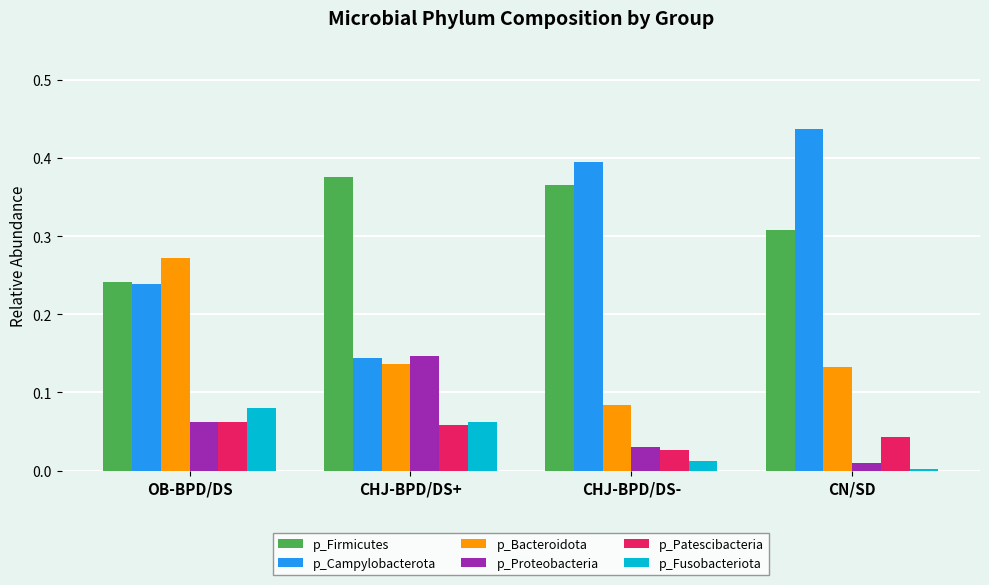

Rank the categories by p_Firmicutes value from lowest to highest.

OB-BPD/DS, CN/SD, CHJ-BPD/DS-, CHJ-BPD/DS+